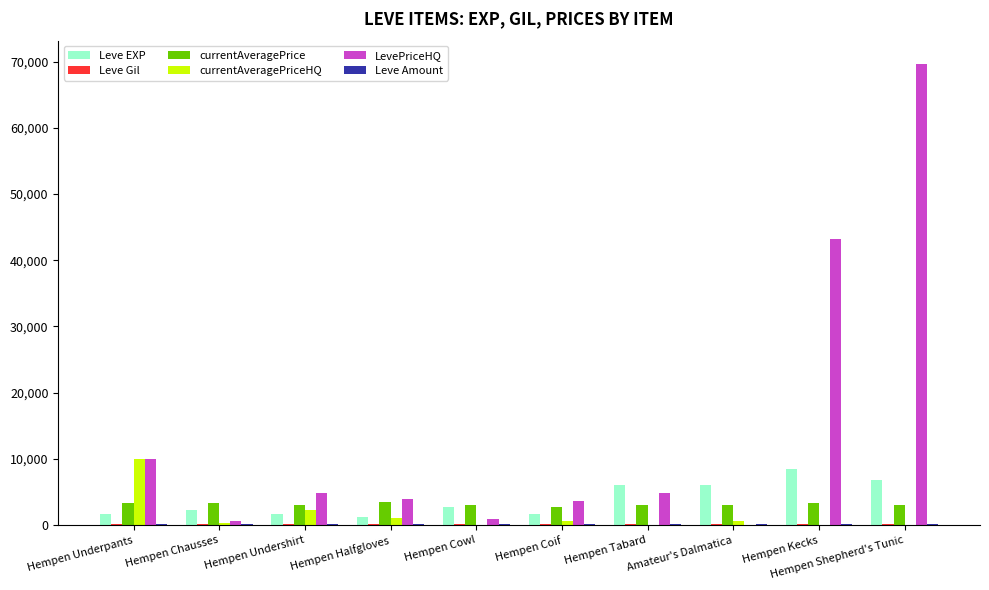

Does the chart contain stacked bars?

No